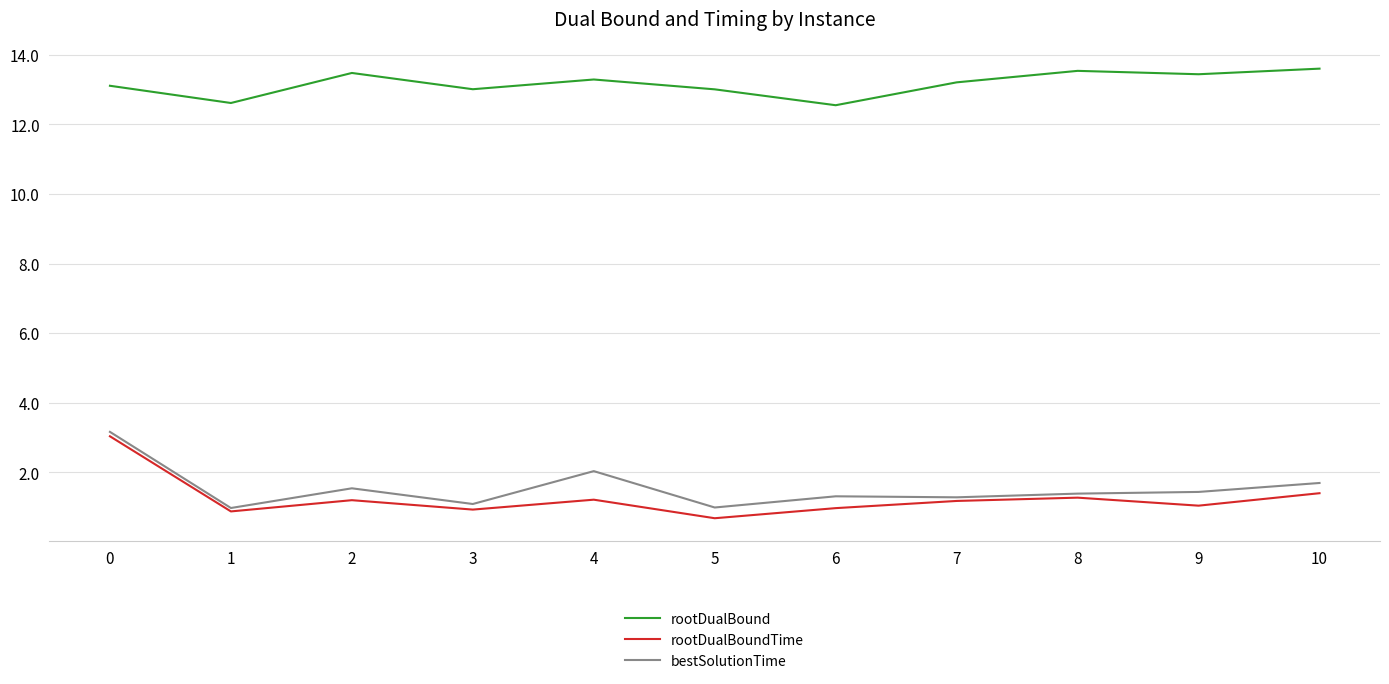

Which series has the largest total across all categories?

rootDualBound